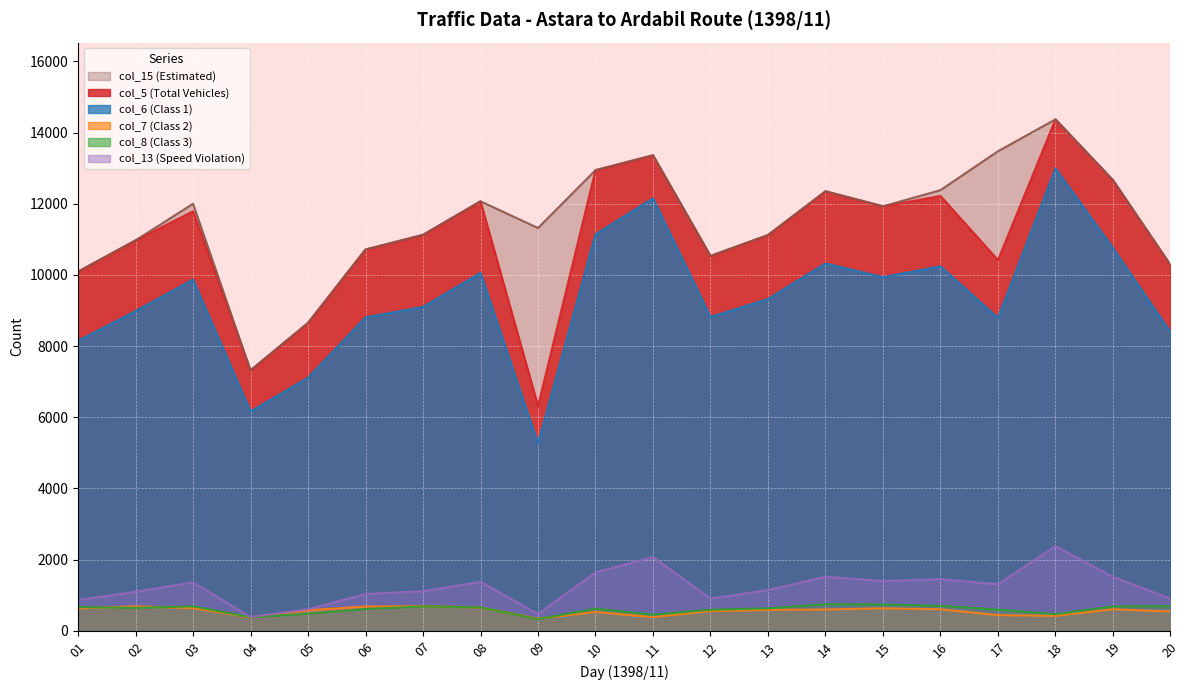

What is the maximum value shown in the chart?

14370